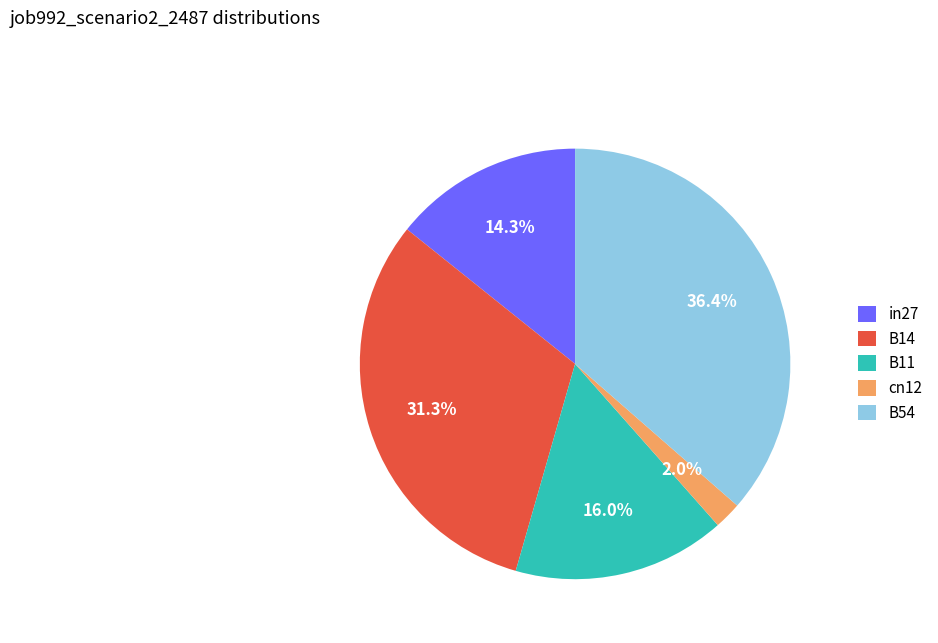

Count the number of slices in the pie.

5